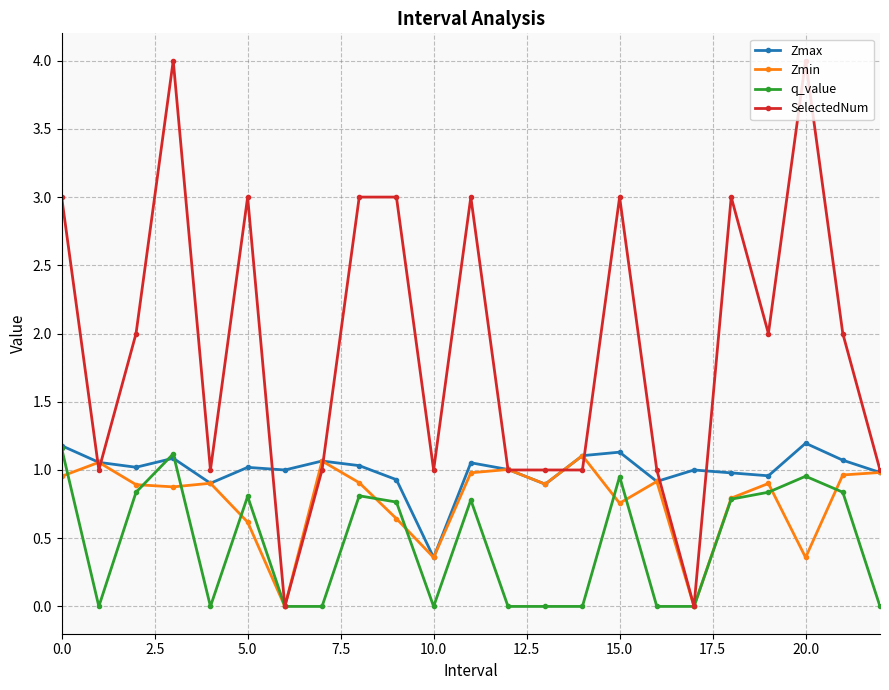

Which series has the widest spread of values?

SelectedNum